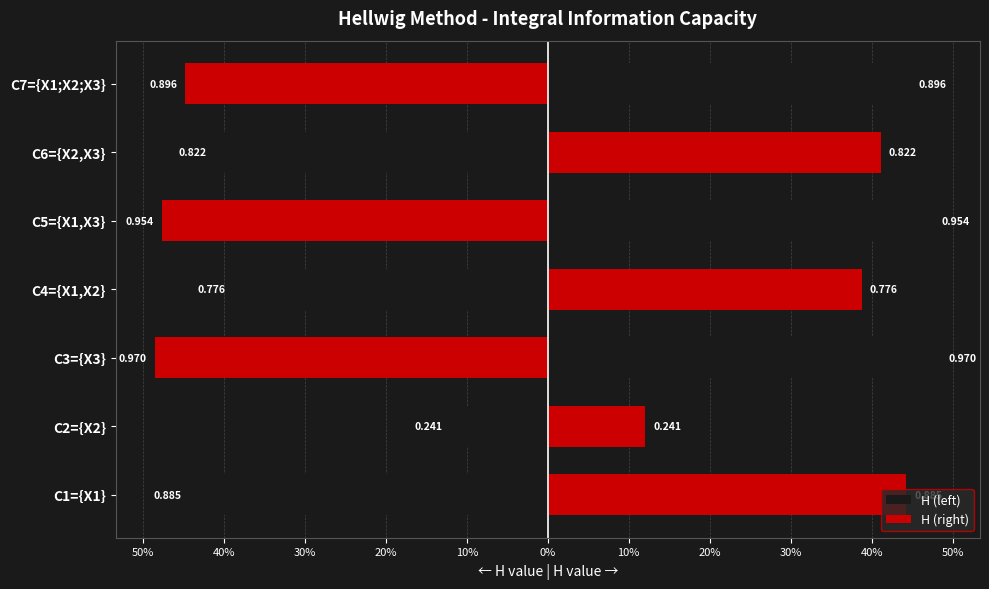

Is the value of H (left) at C6={X2,X3} greater than the value of H (right) at C4={X1,X2}?

No